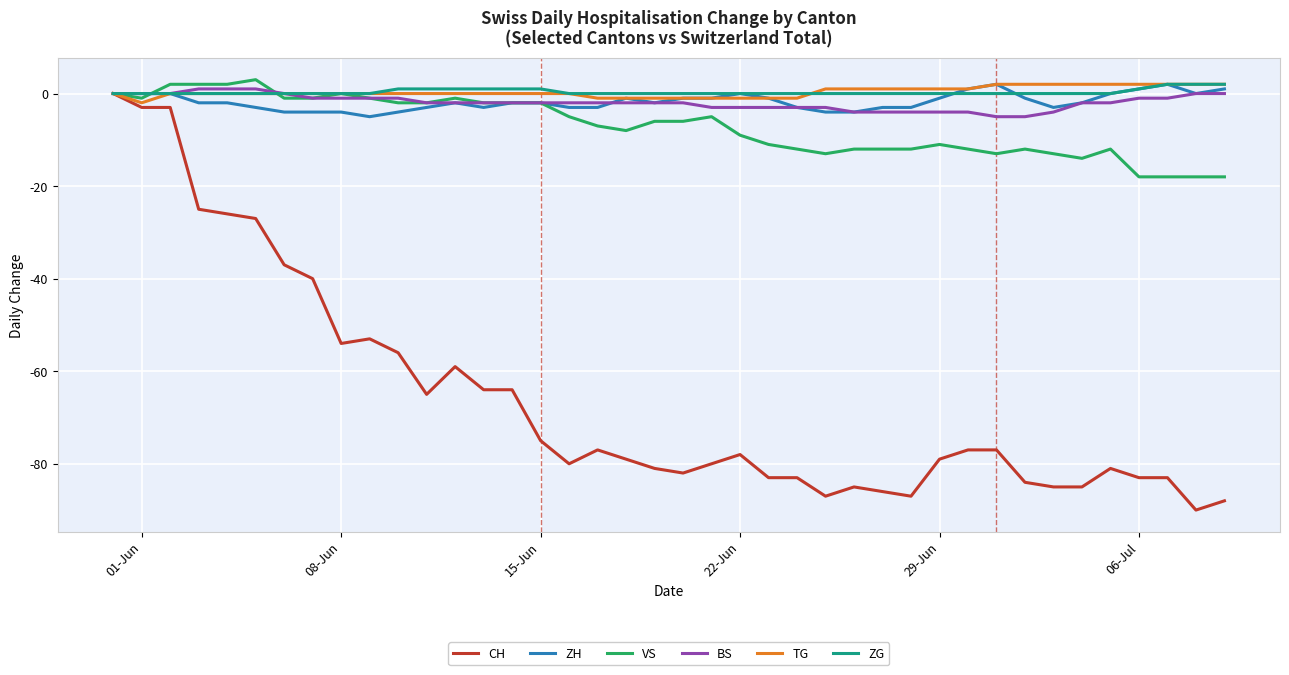

How many lines are shown in the chart?

6